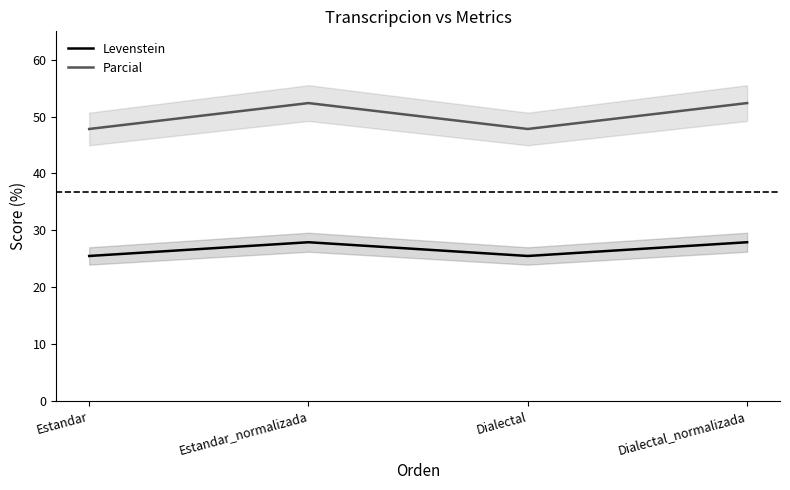

True or false: Parcial and Levenstein intersect in this chart.

False